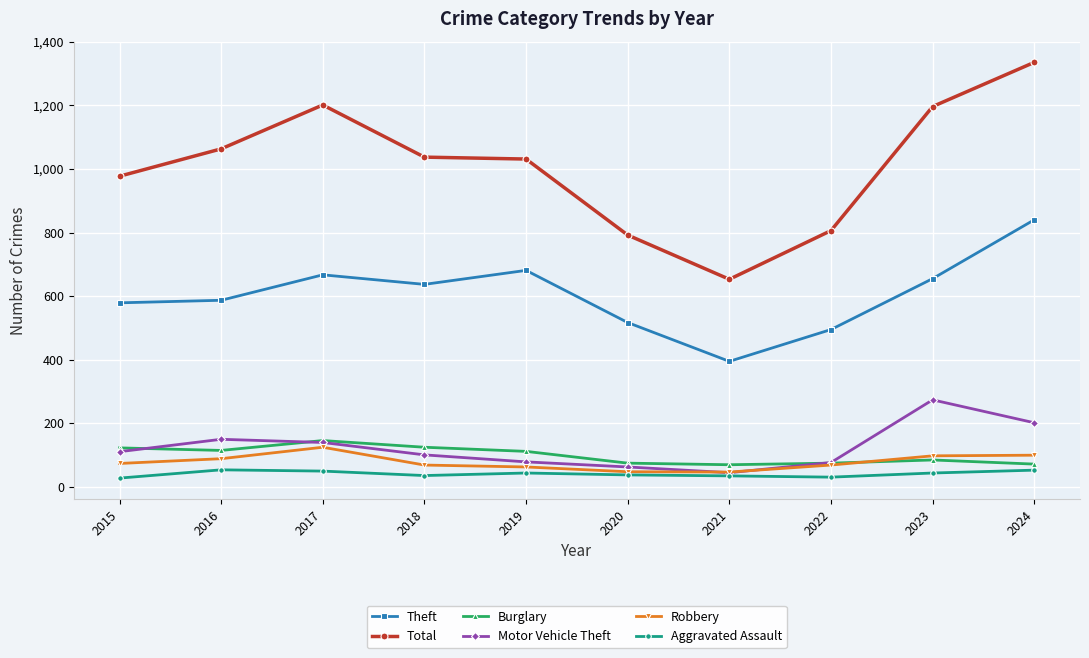

What is the difference between the maximum and minimum values in the Burglary series?

76